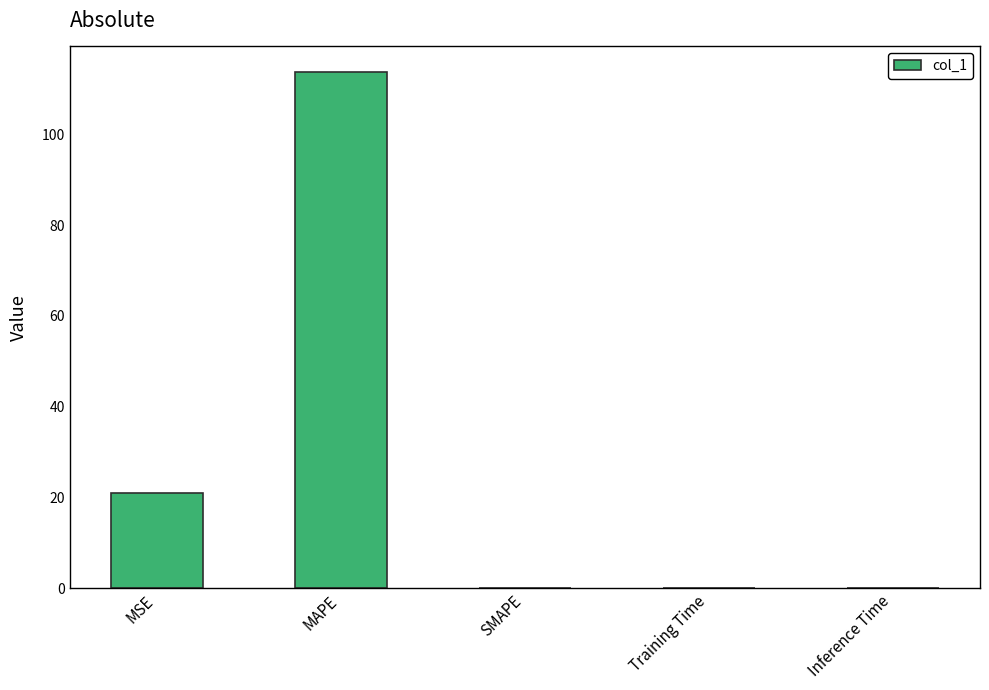

True or false: the data shows 113.7 at MAPE.

True